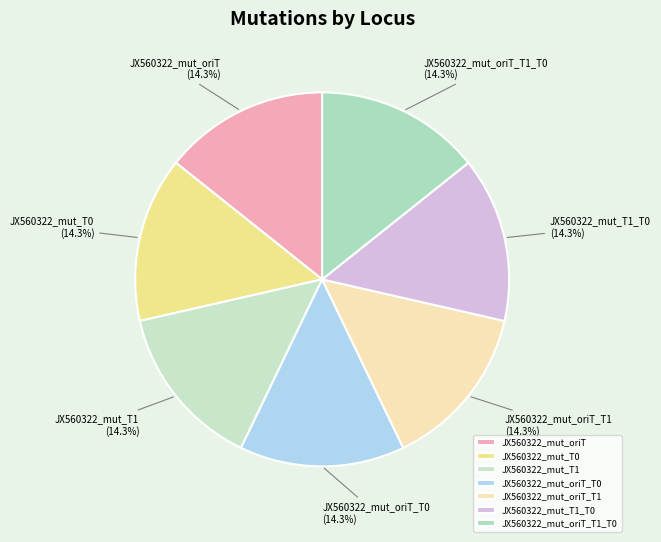

Approximately how many times larger is the value at JX560322_mut_T0 compared to JX560322_mut_oriT?

1.0